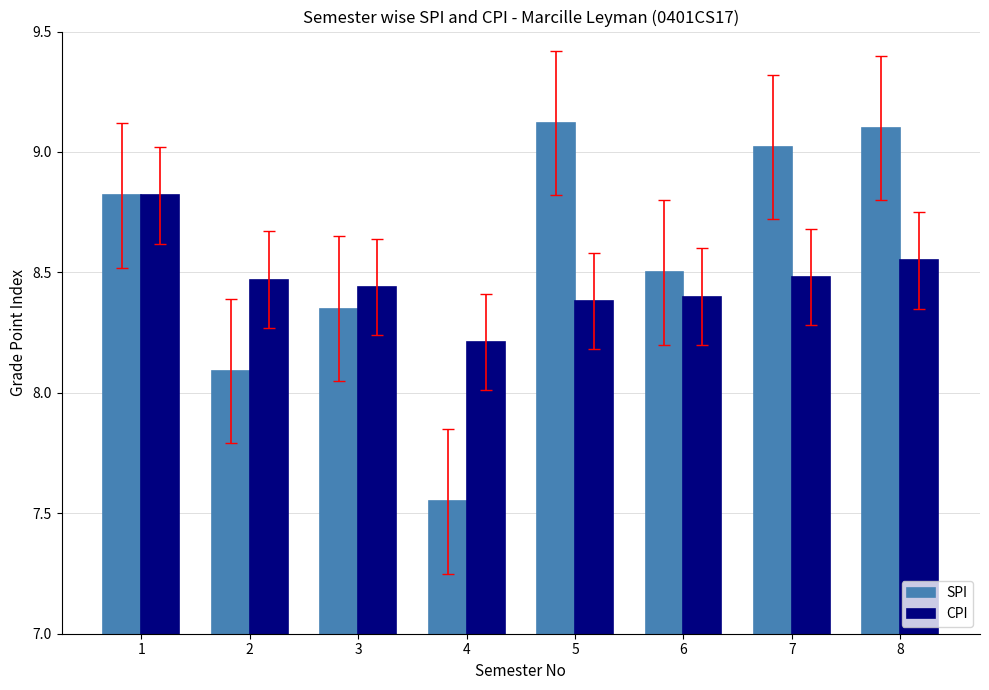

What is the difference between the second highest and second lowest values in the SPI series?

1.0